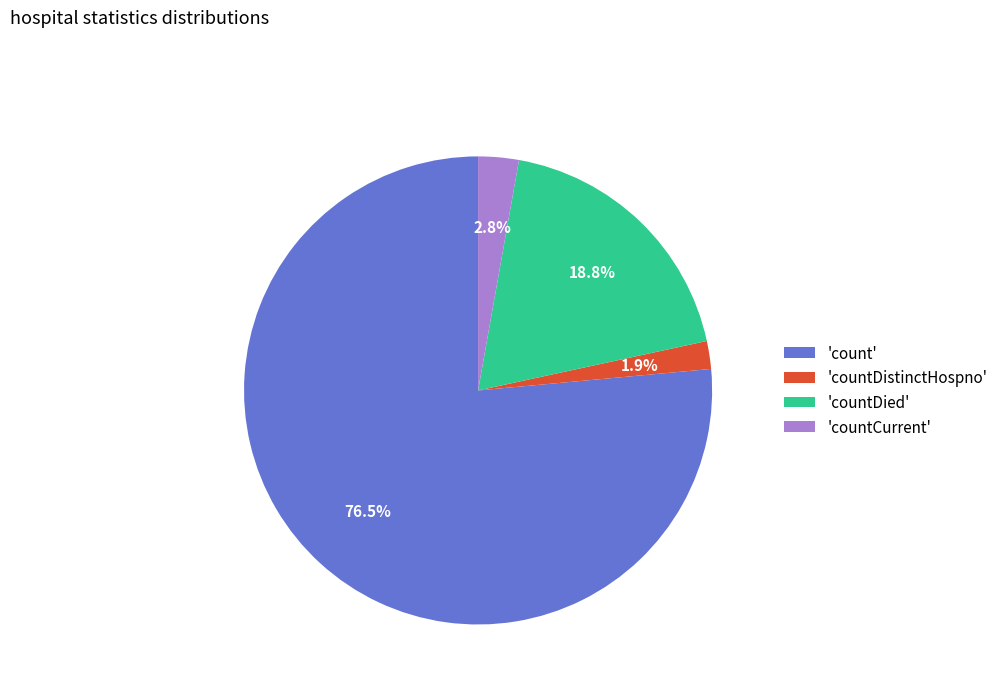

Count the number of slices in the pie.

4